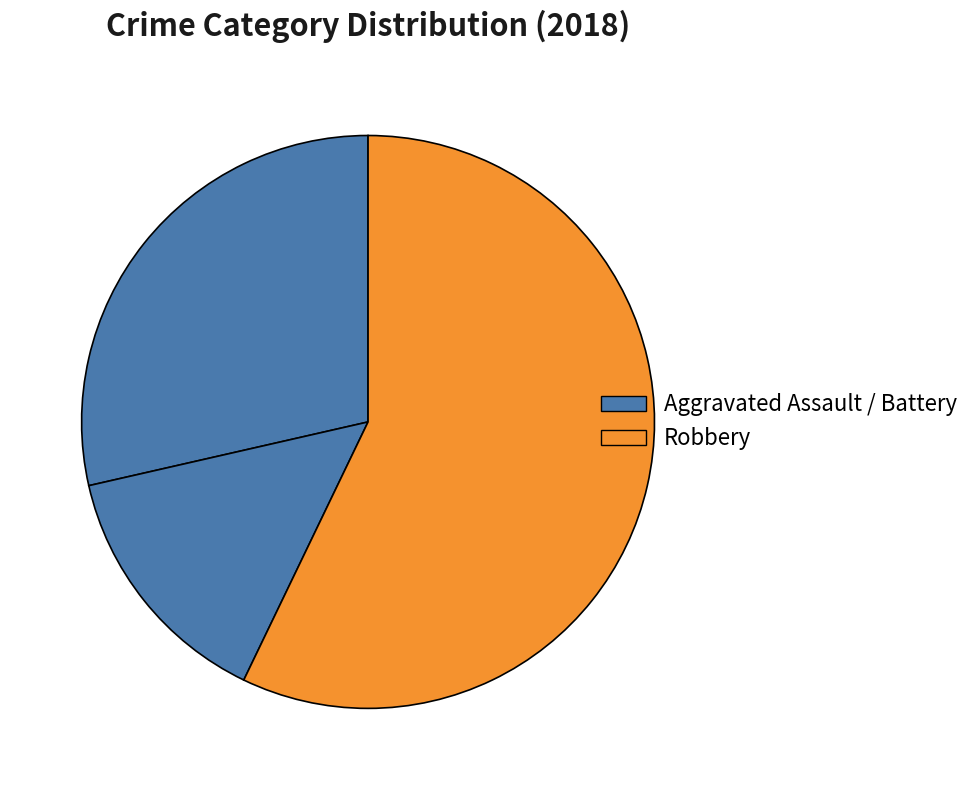

Rank the categories by value from highest to lowest.

Robbery, Aggravated Assault, Aggravated Battery